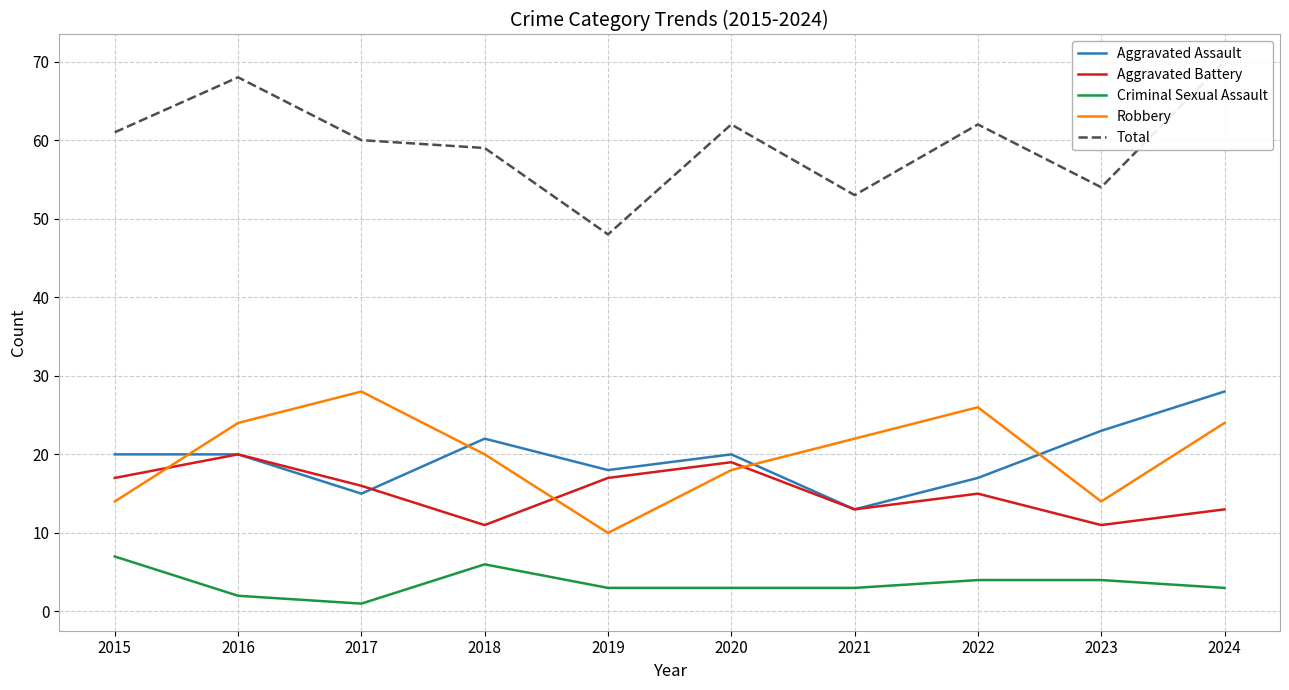

What is the highest value of the Aggravated Assault series?

28